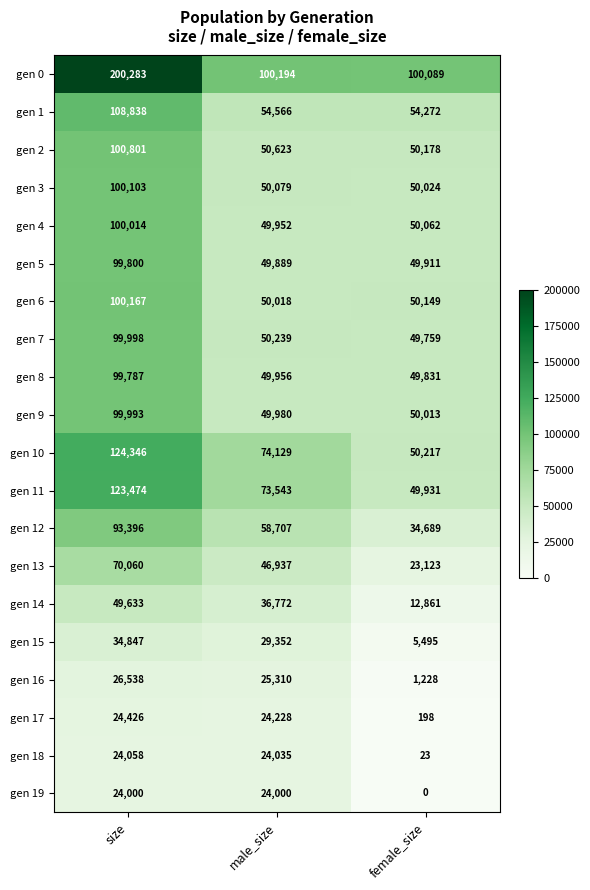

What is the difference between the highest and lowest values at size?

176283